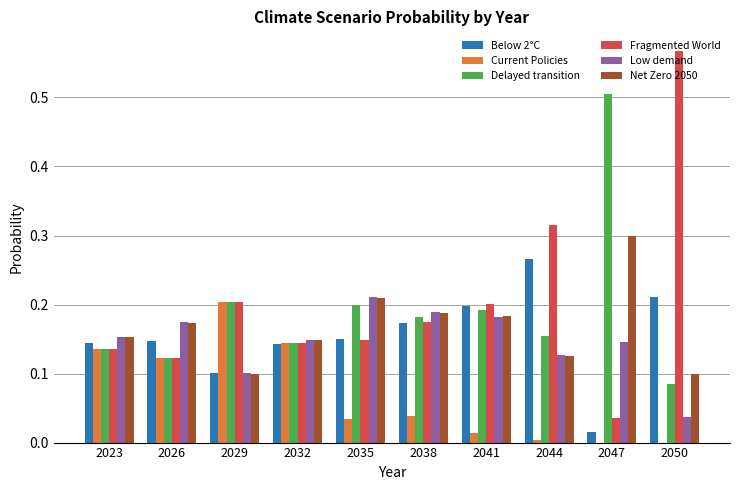

Which category has the highest value in the Current Policies series?

2029